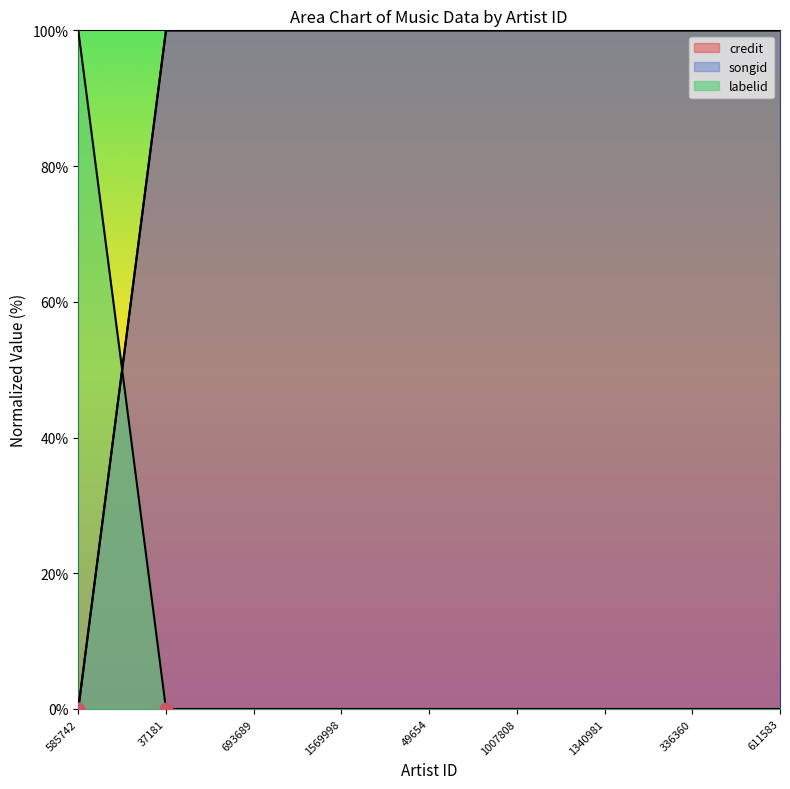

What are all the series names shown in the legend?

credit, songid, labelid